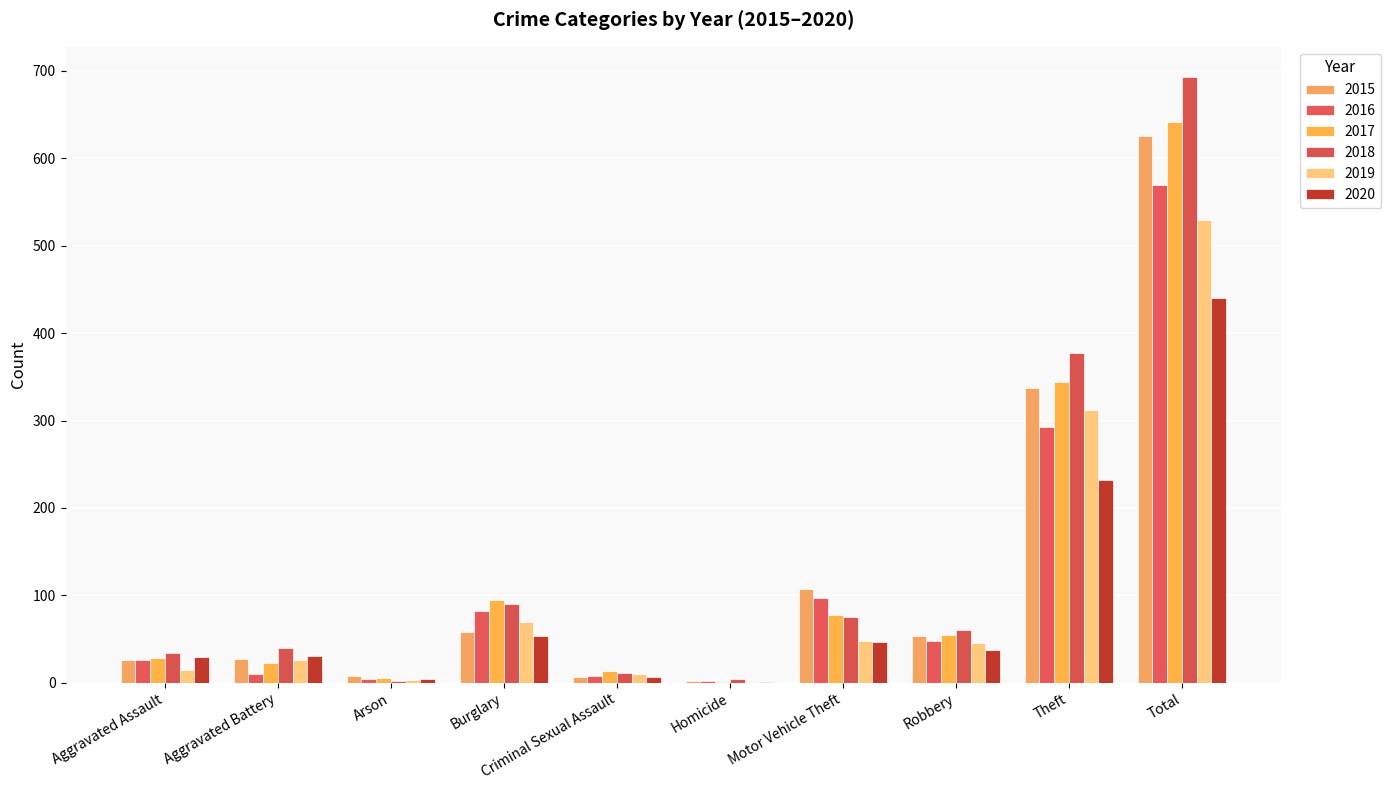

Does the chart contain stacked bars?

No